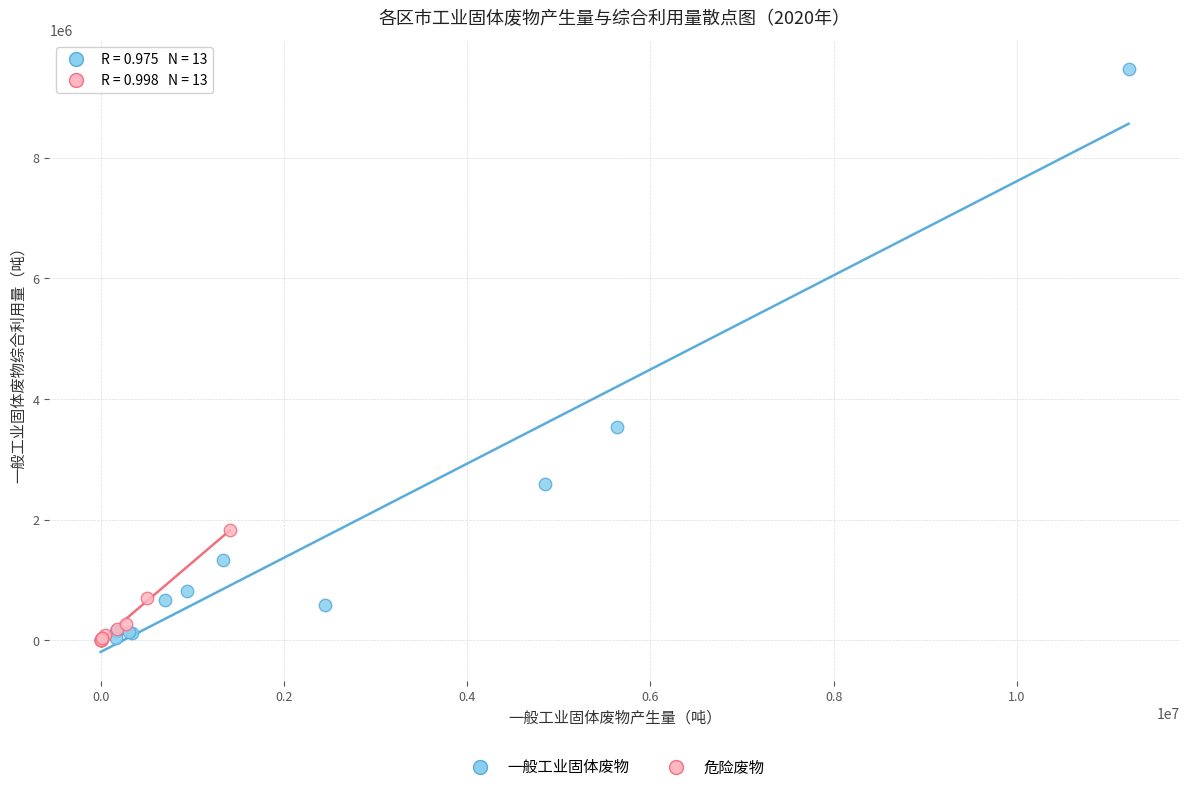

Which series reaches the maximum Y coordinate?

一般工业固体废物